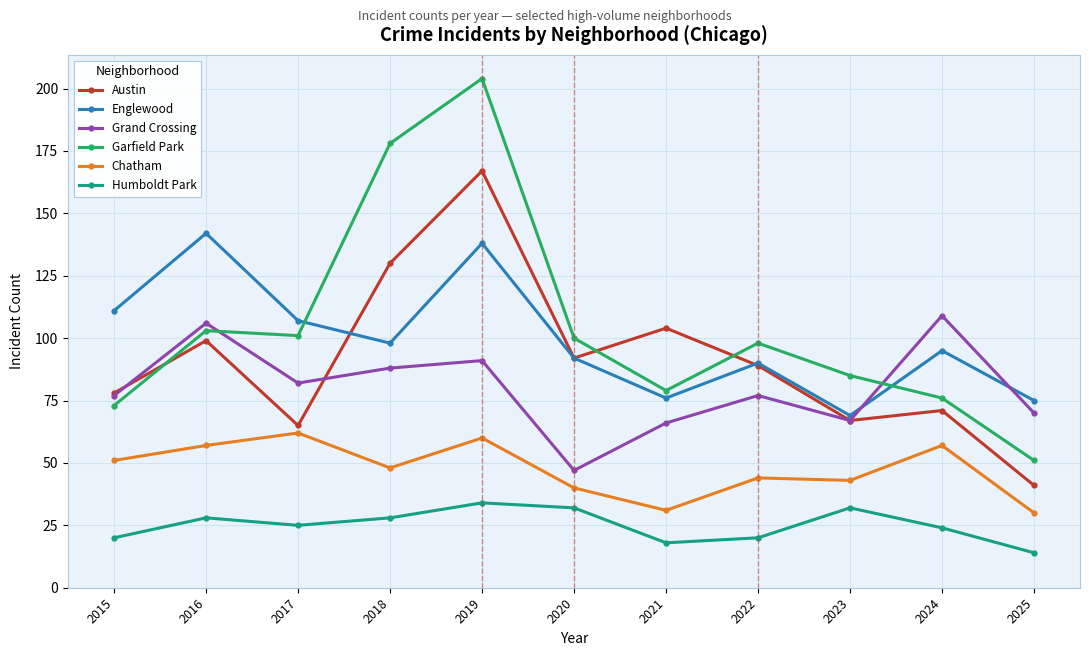

Rank the series by their maximum value, from highest to lowest.

Garfield Park, Austin, Englewood, Grand Crossing, Chatham, Humboldt Park